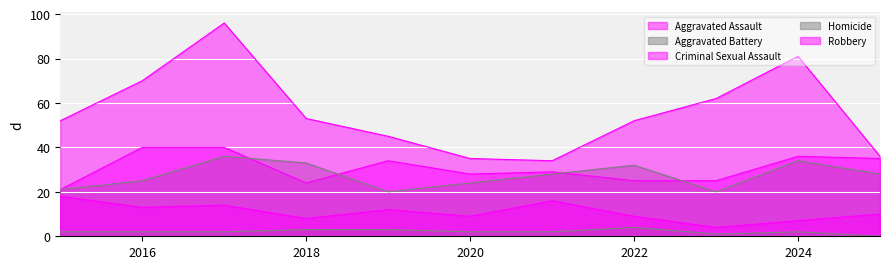

Which has a higher value, 2019 or 2015?

2019